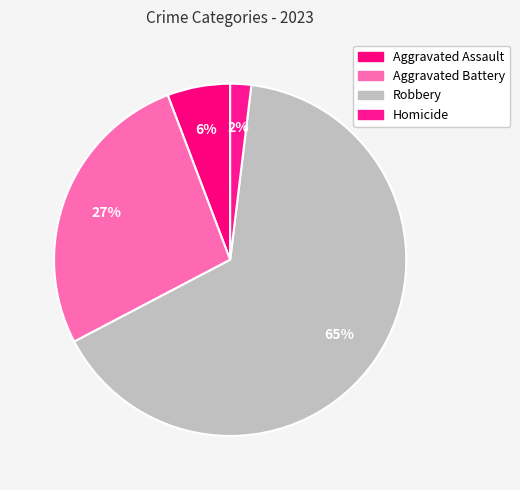

Do Aggravated Assault and Aggravated Battery together represent more than half of the pie?

No